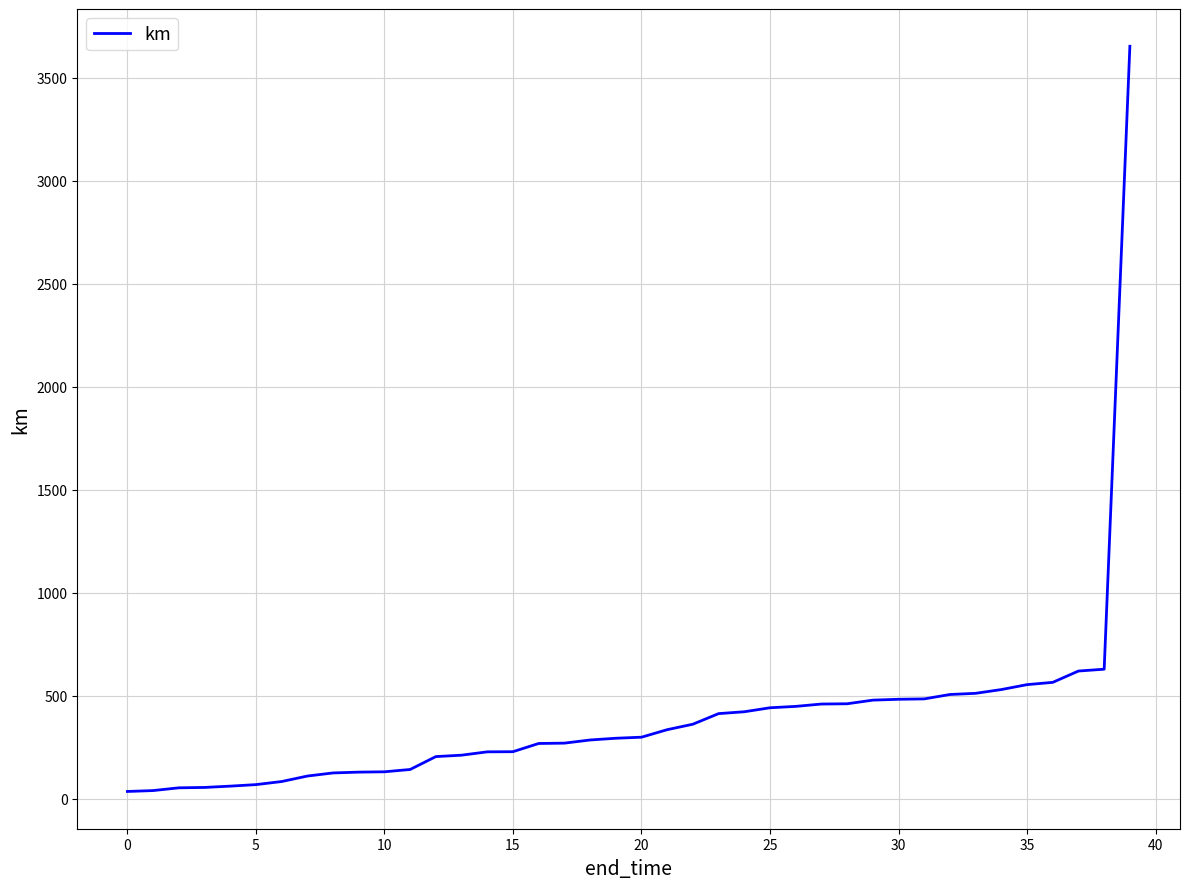

What is the maximum value shown in the chart?

3651.6